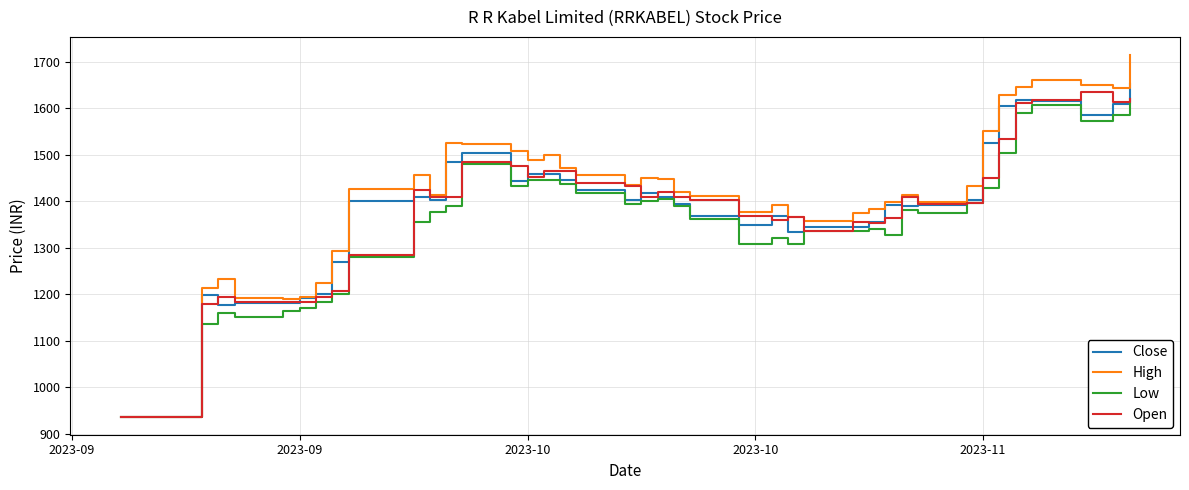

Which series has the largest range (max minus min)?

High